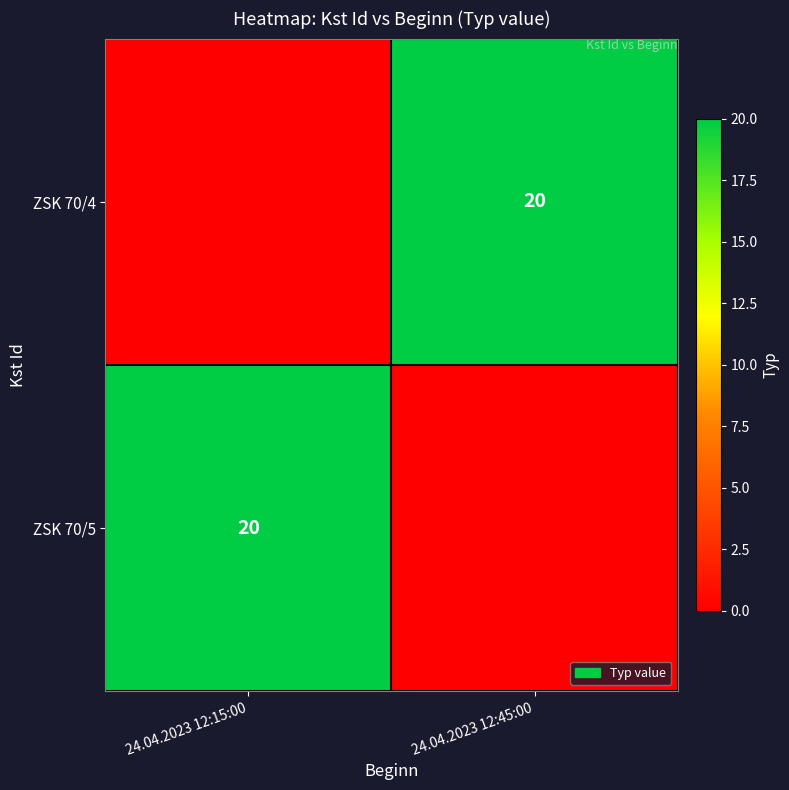

Is it true that ZSK 70/4 equals 9 at 24.04.2023 12:45:00?

False